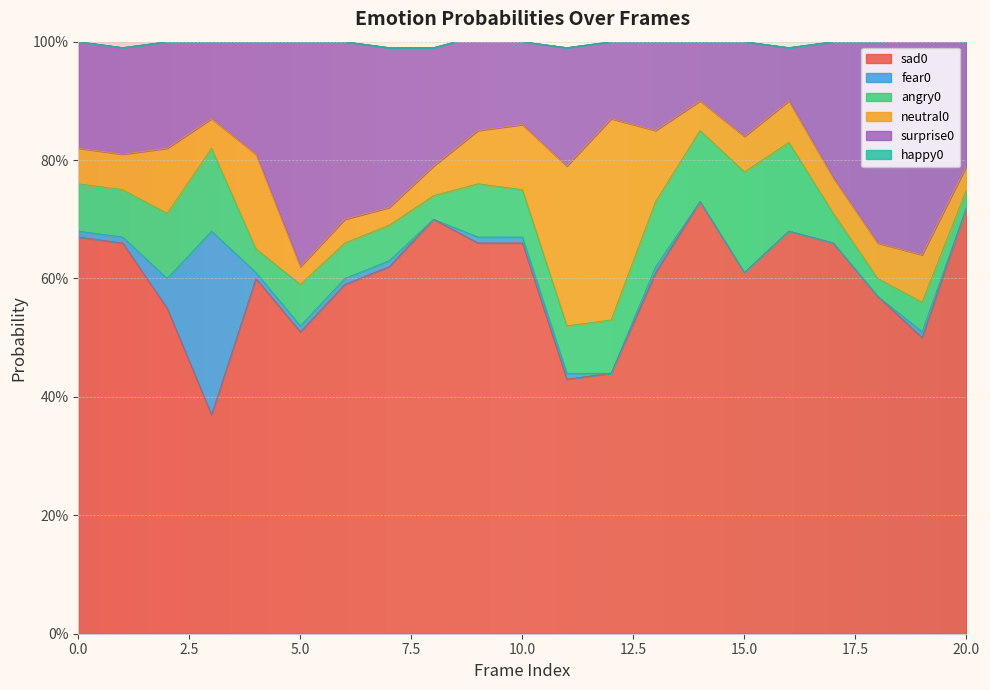

Reading left to right, what are all the values shown in this chart?

sad0: 0=0.7	1=0.7	2=0.6	3=0.4	4=0.6	5=0.5	6=0.6	7=0.6	8=0.7	9=0.7	10=0.7	11=0.4	12=0.4	13=0.6	14=0.7	15=0.6	16=0.7	17=0.7	18=0.6	19=0.5	20=0.7
fear0: 0=0.0	1=0.0	2=0.1	3=0.3	4=0.0	5=0.0	6=0.0	7=0.0	8=0.0	9=0.0	10=0.0	11=0.0	12=0.0	13=0.0	14=0.0	15=0.0	16=0.0	17=0.0	18=0.0	19=0.0	20=0.0
angry0: 0=0.1	1=0.1	2=0.1	3=0.1	4=0.0	5=0.1	6=0.1	7=0.1	8=0.0	9=0.1	10=0.1	11=0.1	12=0.1	13=0.1	14=0.1	15=0.2	16=0.1	17=0.1	18=0.0	19=0.1	20=0.0
neutral0: 0=0.1	1=0.1	2=0.1	3=0.1	4=0.2	5=0.0	6=0.0	7=0.0	8=0.1	9=0.1	10=0.1	11=0.3	12=0.3	13=0.1	14=0.1	15=0.1	16=0.1	17=0.1	18=0.1	19=0.1	20=0.0
surprise0: 0=0.2	1=0.2	2=0.2	3=0.1	4=0.2	5=0.4	6=0.3	7=0.3	8=0.2	9=0.2	10=0.1	11=0.2	12=0.1	13=0.1	14=0.1	15=0.2	16=0.1	17=0.2	18=0.3	19=0.4	20=0.2
happy0: 0=0.0	1=0.0	2=0.0	3=0.0	4=0.0	5=0.0	6=0.0	7=0.0	8=0.0	9=0.0	10=0.0	11=0.0	12=0.0	13=0.0	14=0.0	15=0.0	16=0.0	17=0.0	18=0.0	19=0.0	20=0.0